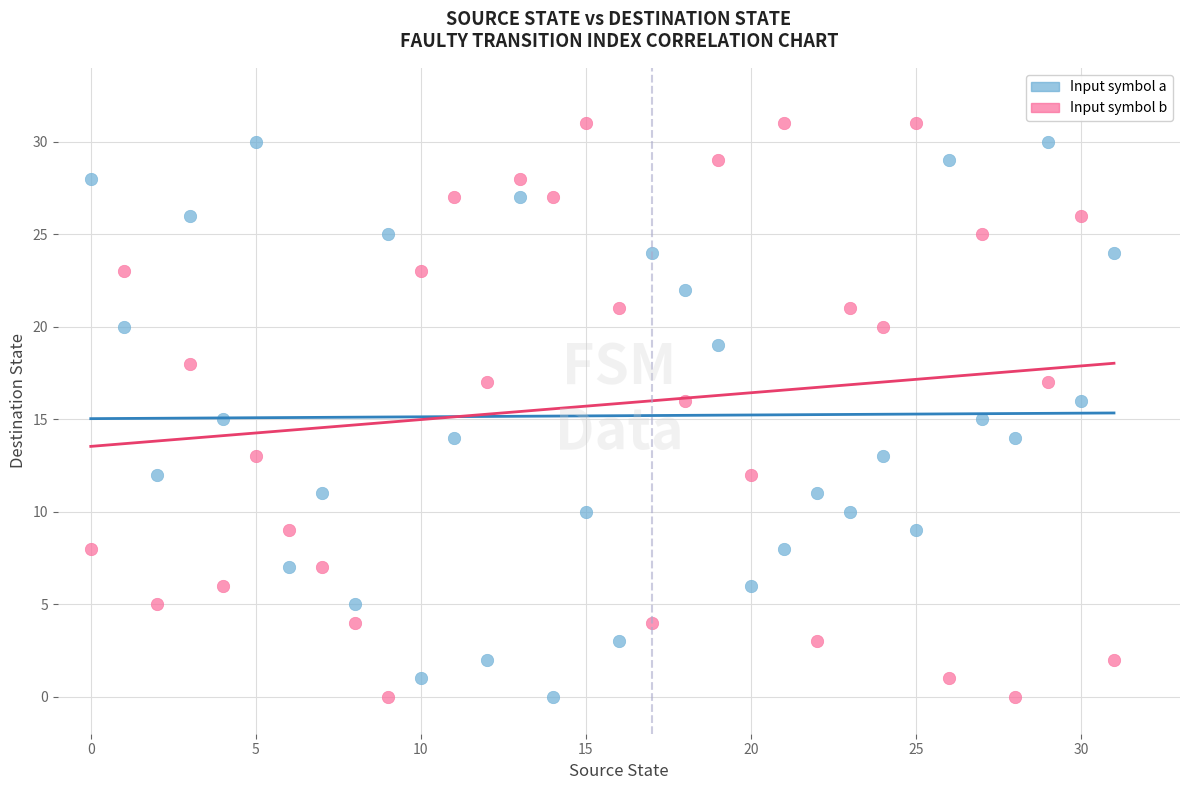

Across all data points, what is the range of Y values (max minus min)?

31